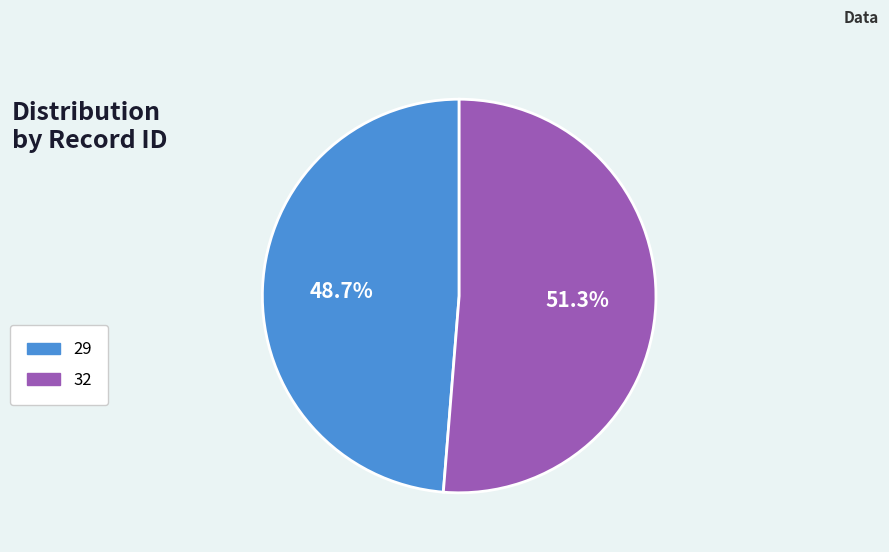

Is it true that 32 is 63% of the pie?

False